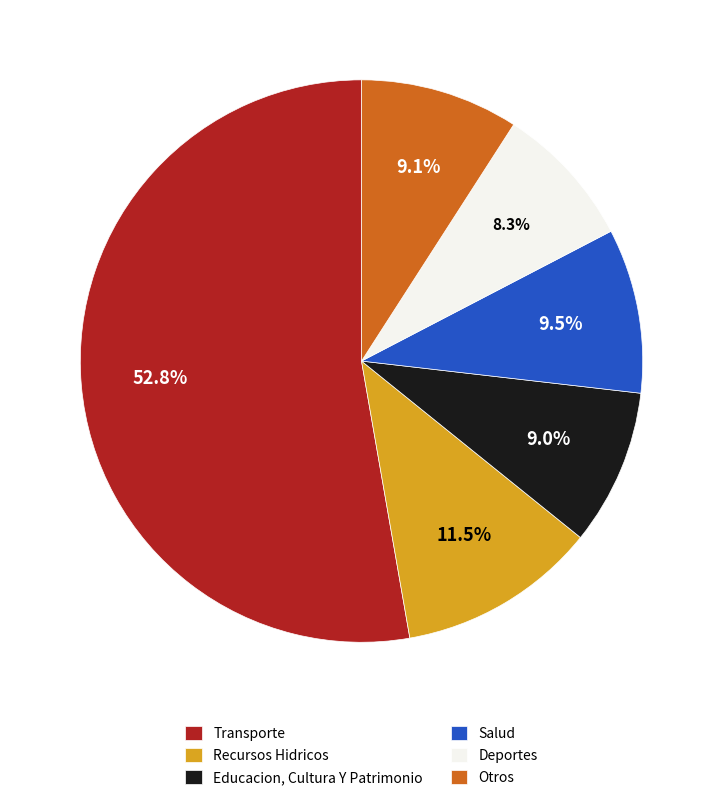

How much of the chart is everything except Recursos Hidricos?

88.5%